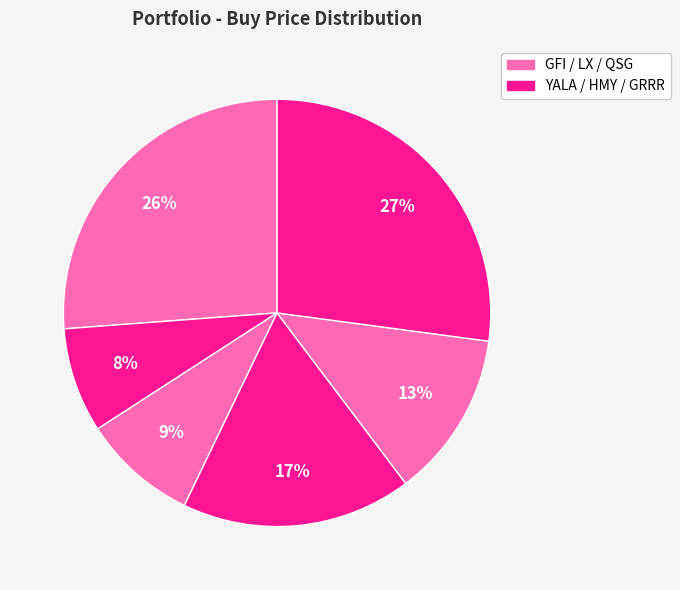

Rank the categories by value from highest to lowest.

GRRR, GFI, HMY, QSG, LX, YALA